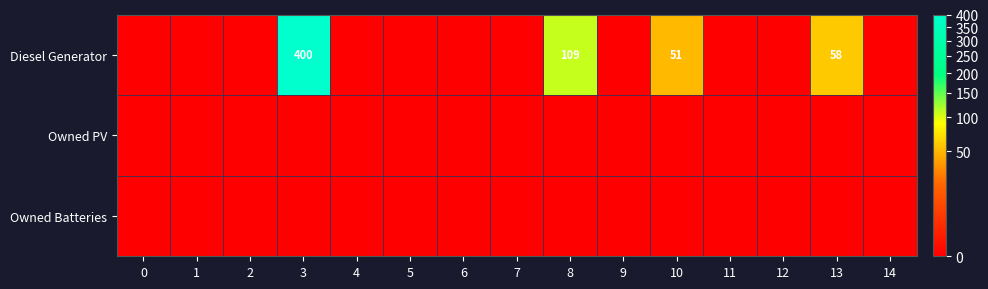

What is the difference between the Diesel Generator values at 13 and 3?

342